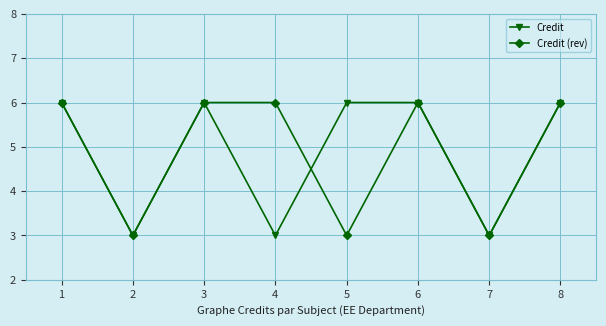

Is it true that Credit (rev) equals 2 at 6?

False